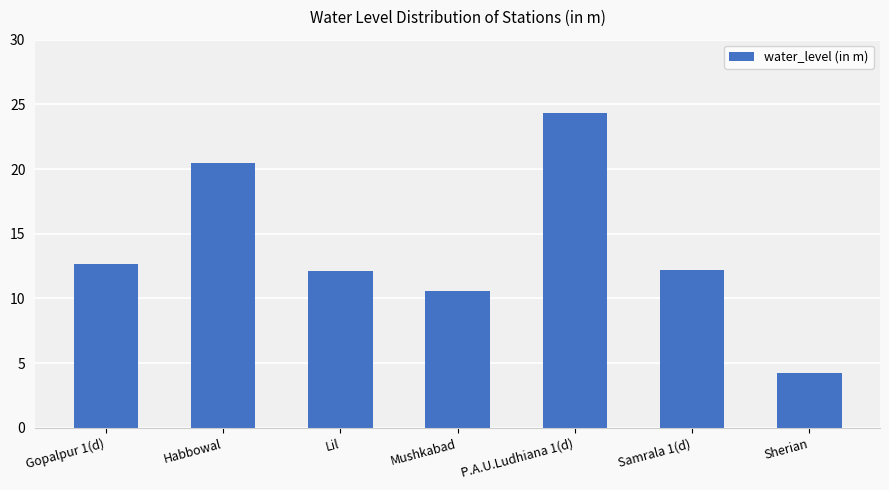

Where is the data nearest to the value 14?

Gopalpur 1(d)